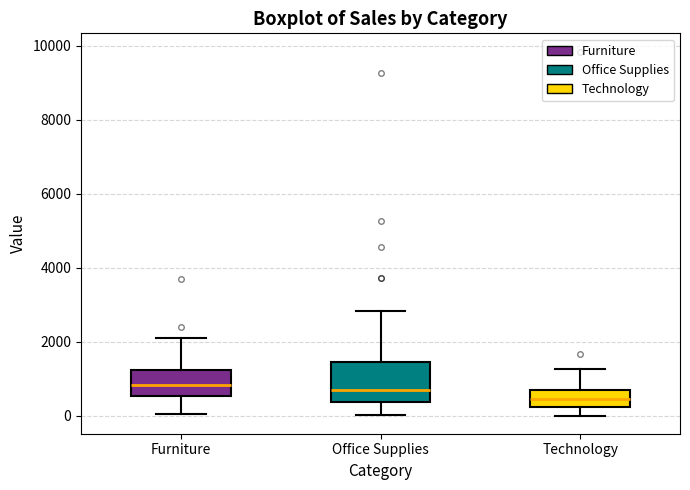

Which box is the tallest, from its lower edge to its upper edge?

Office Supplies